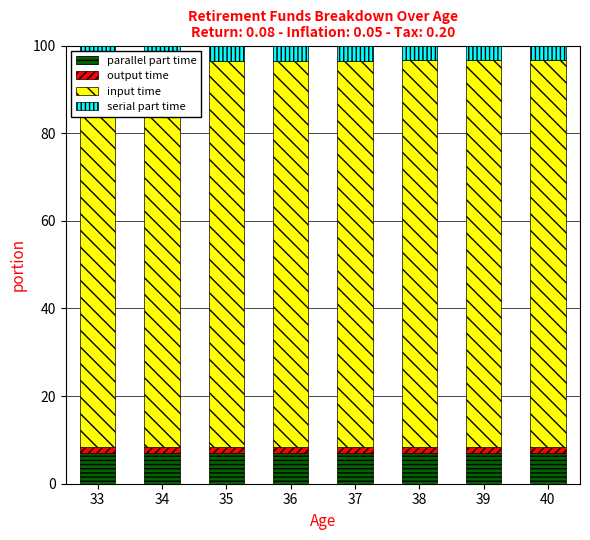

Is it true that parallel part time equals 7.0 at 35?

True